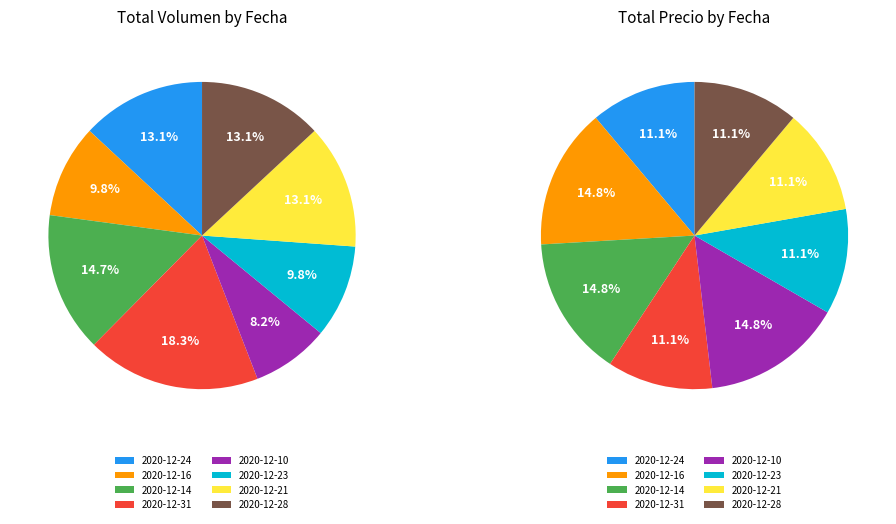

Is 2020-12-28 the majority of the pie?

No